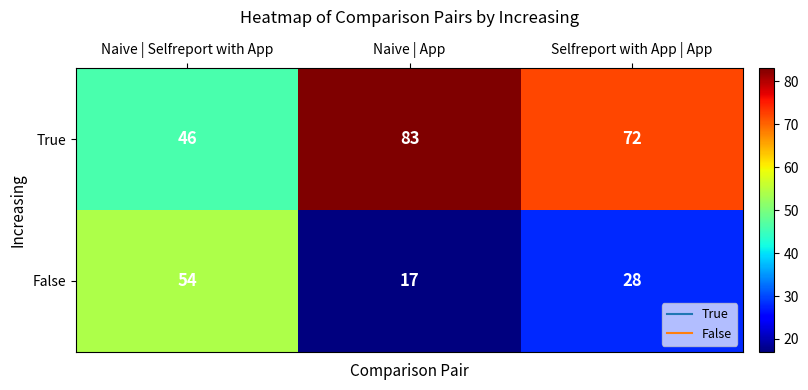

The value of True at Naive | Selfreport with App is 12. True or false?

False